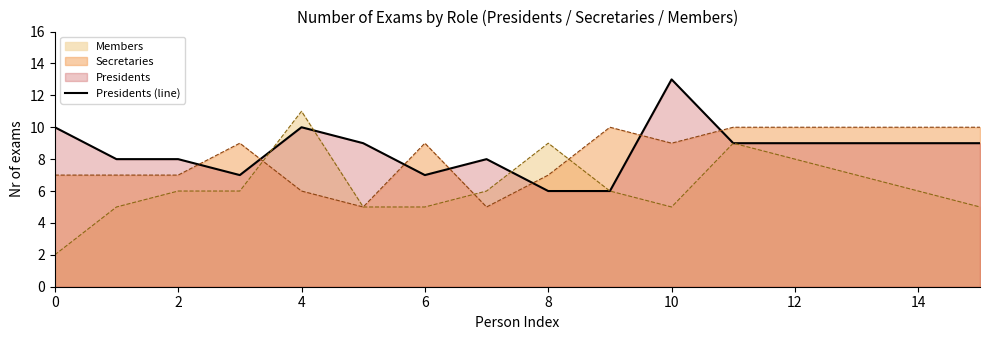

Is it true that Members equals 6 at 14?

True